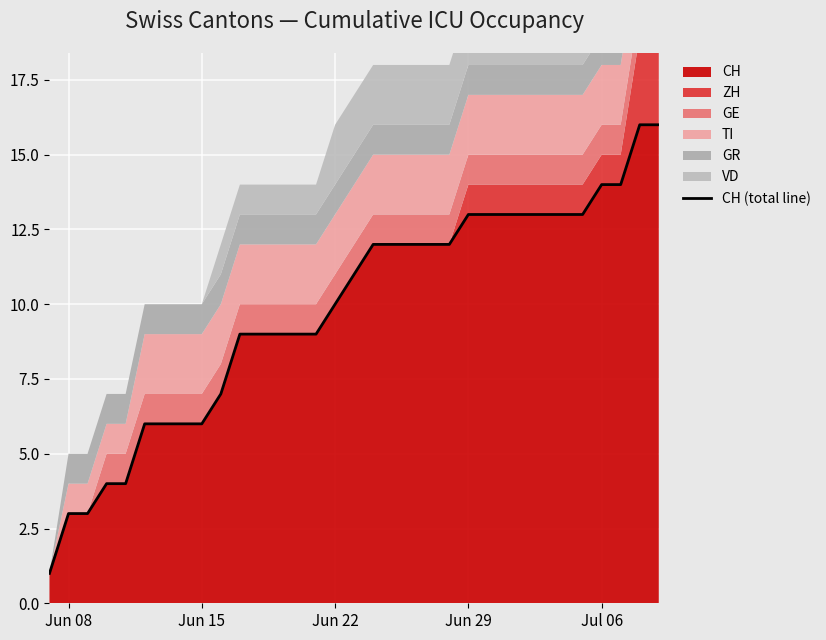

What is the greatest value displayed?

16